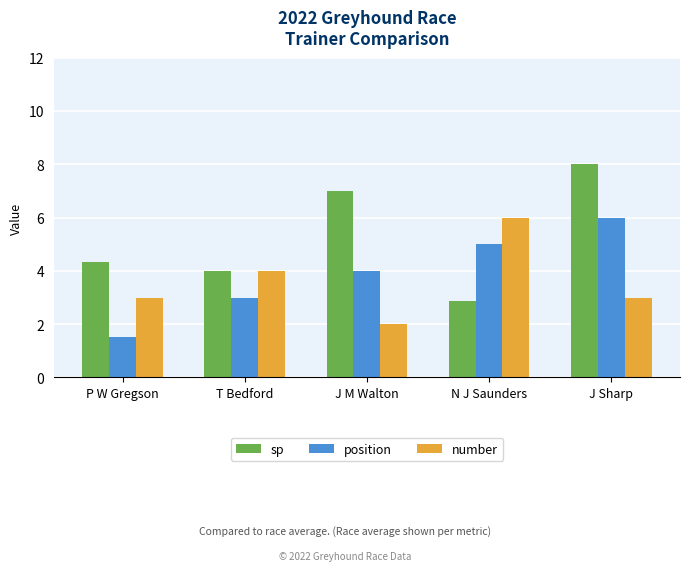

Which series changed the most between P W Gregson and J M Walton?

sp